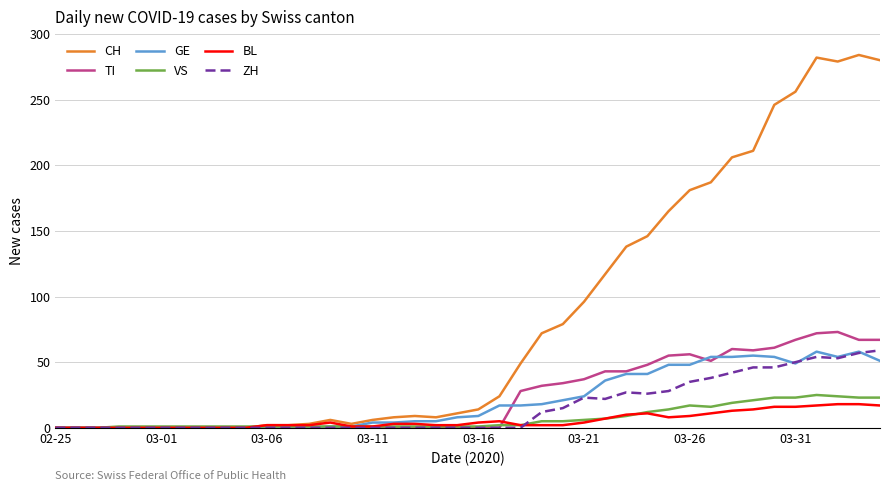

How many values in the ZH series exceed 0?

17